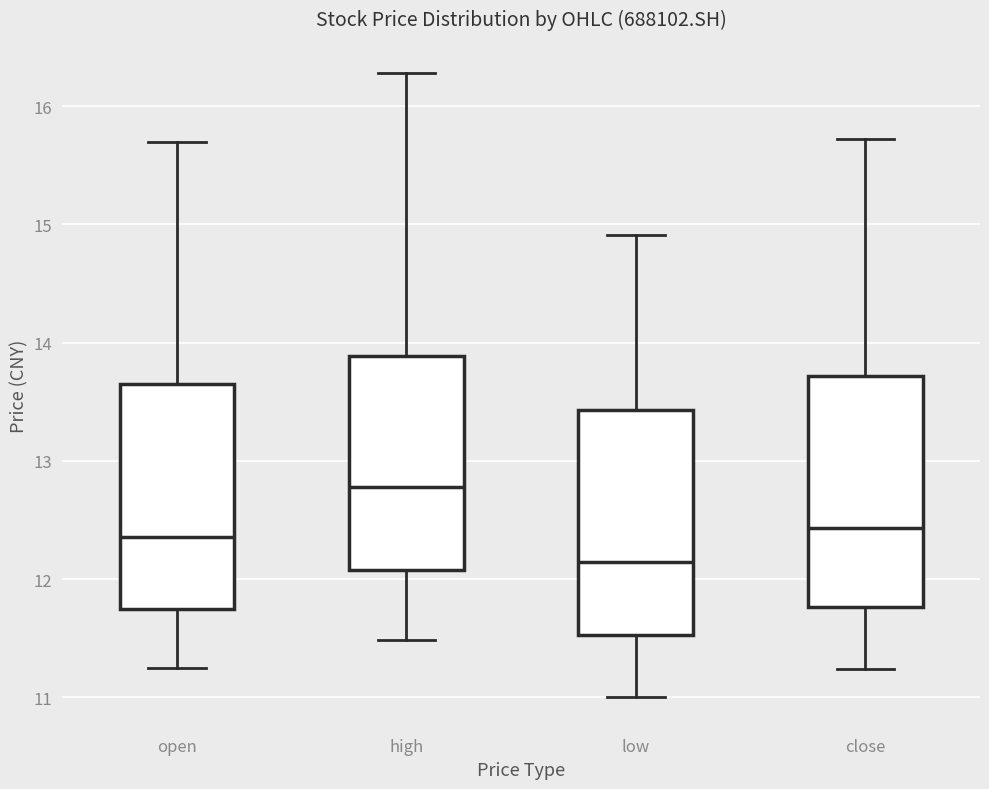

Reading left to right, read every box against the y-axis: the position of its median line, the range the box covers, and the ends of its whiskers. The values are not printed on the chart, so give them approximately, as read against the axis.

open: median 12.4, box 11.8 to 13.7, whiskers 11.3 to 15.7
high: median 12.8, box 12.1 to 13.9, whiskers 11.5 to 16.3
low: median 12.1, box 11.5 to 13.4, whiskers 11.0 to 14.9
close: median 12.4, box 11.8 to 13.7, whiskers 11.2 to 15.7